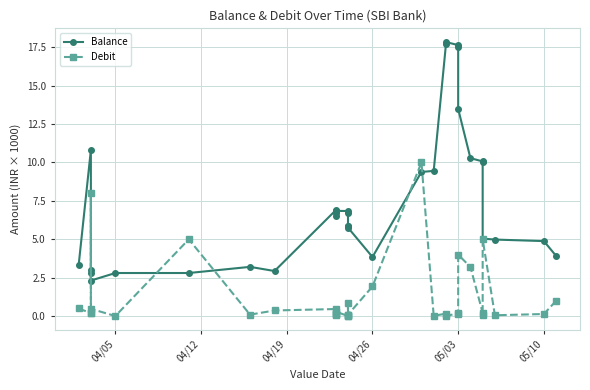

Which series has the widest spread of values?

Balance